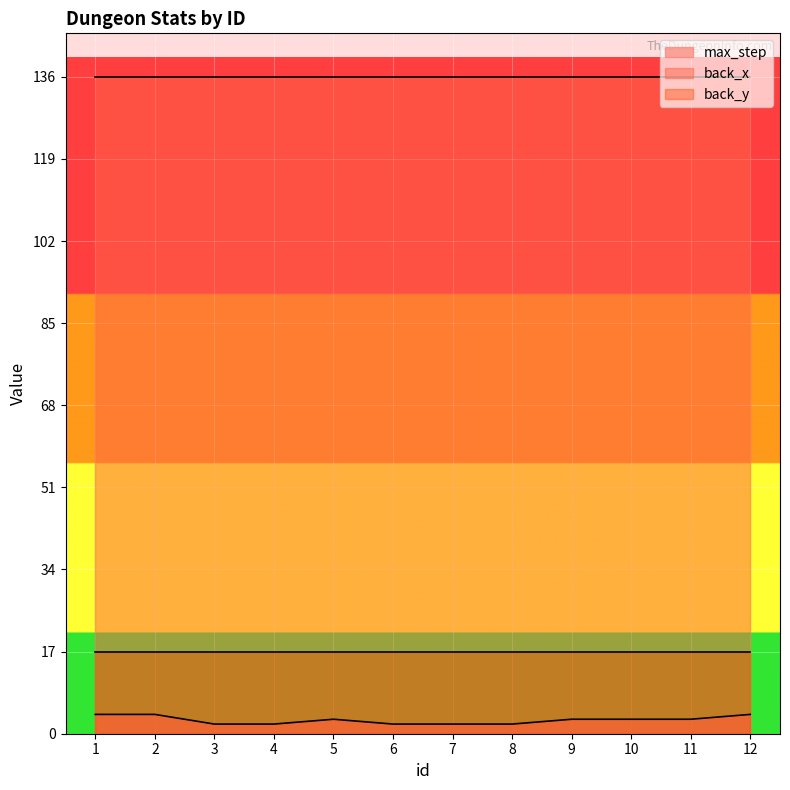

How many lines are shown in the chart?

3